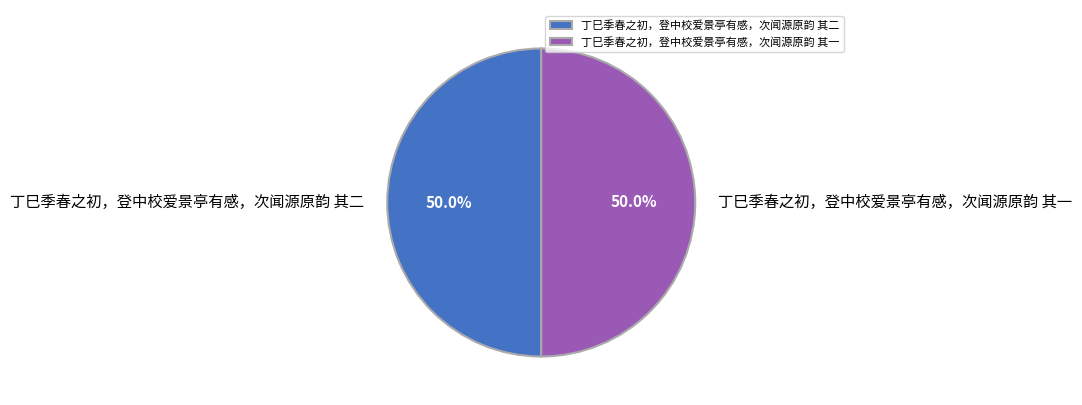

How much of the chart is everything except 丁巳季春之初，登中校爱景亭有感，次闻源原韵 其二?

50.0%